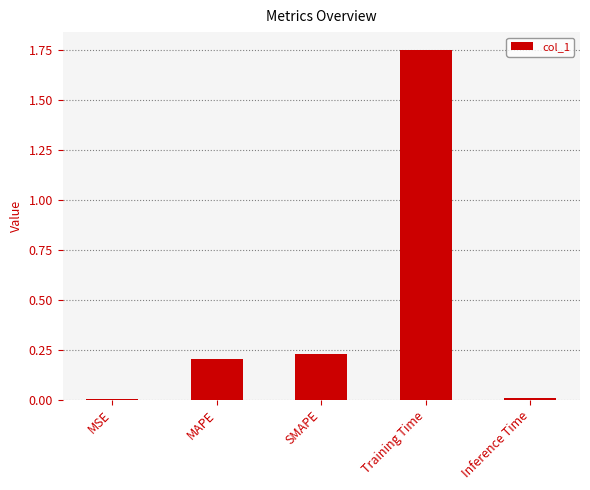

What is the change in value from MSE to SMAPE?

+0.2